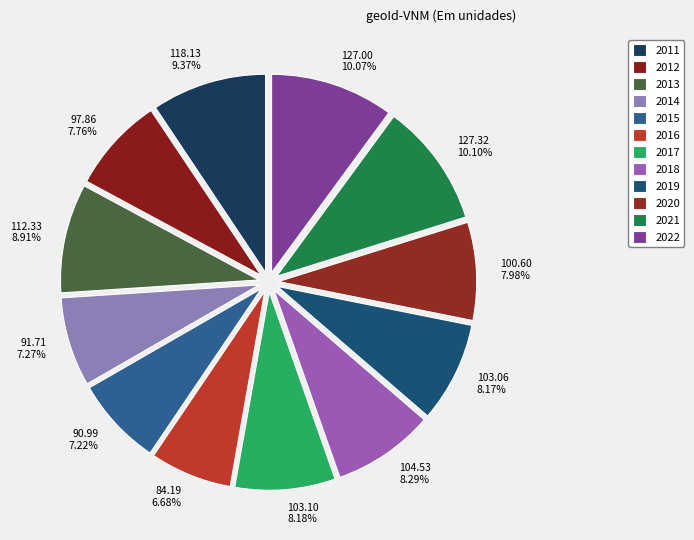

Is it true that 2022 is 17% of the pie?

False